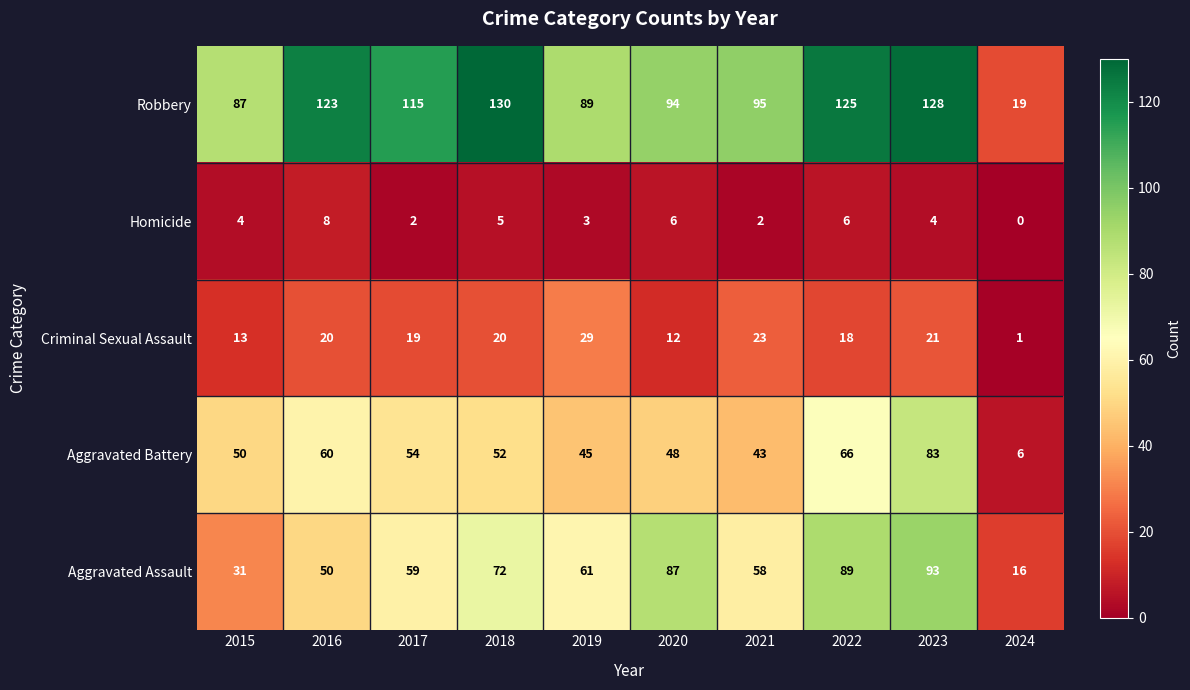

How many data points does each series have?

10